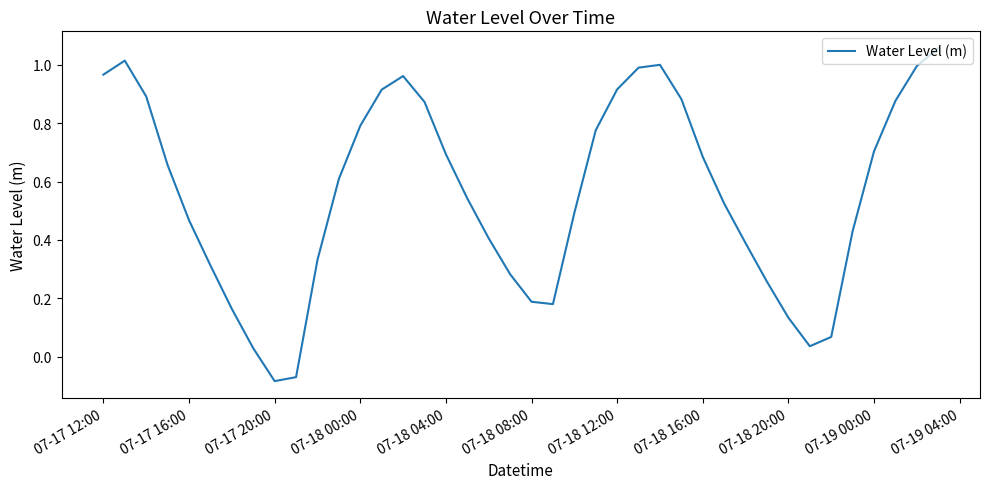

Where does the data first go above 0?

07-17 12:00